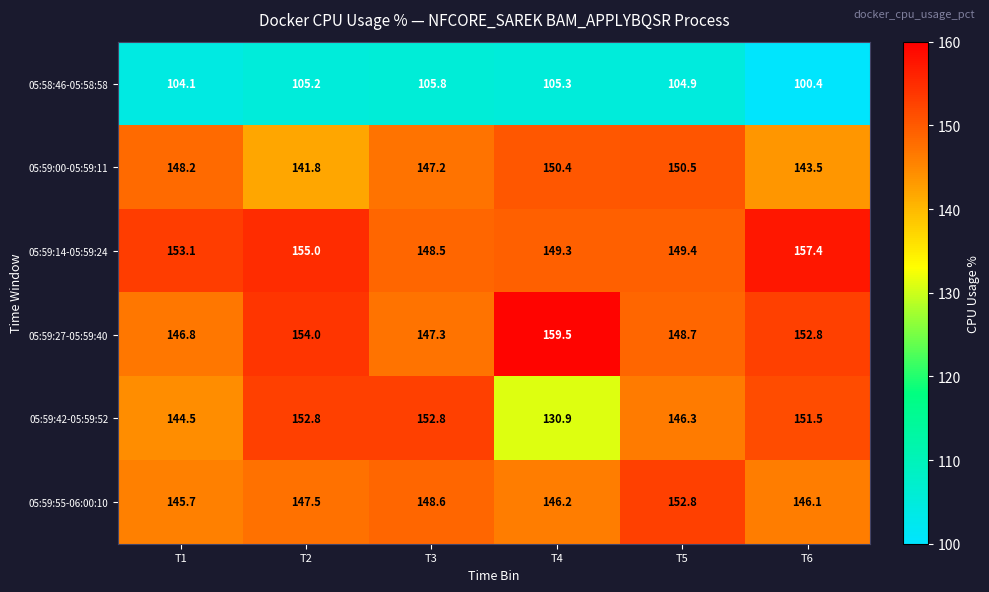

What is the smallest value displayed?

100.4